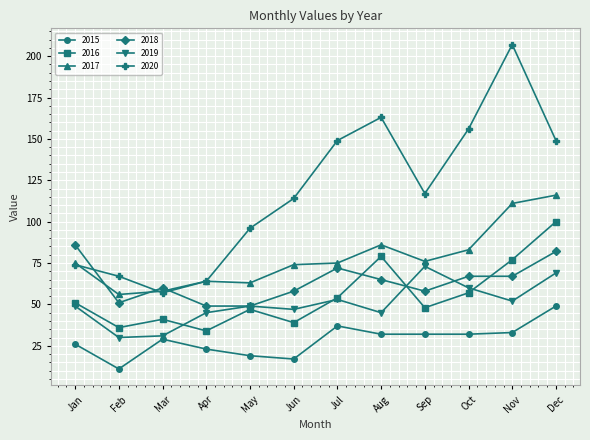

List the series in order of their peak value, lowest first.

2015, 2019, 2018, 2016, 2017, 2020